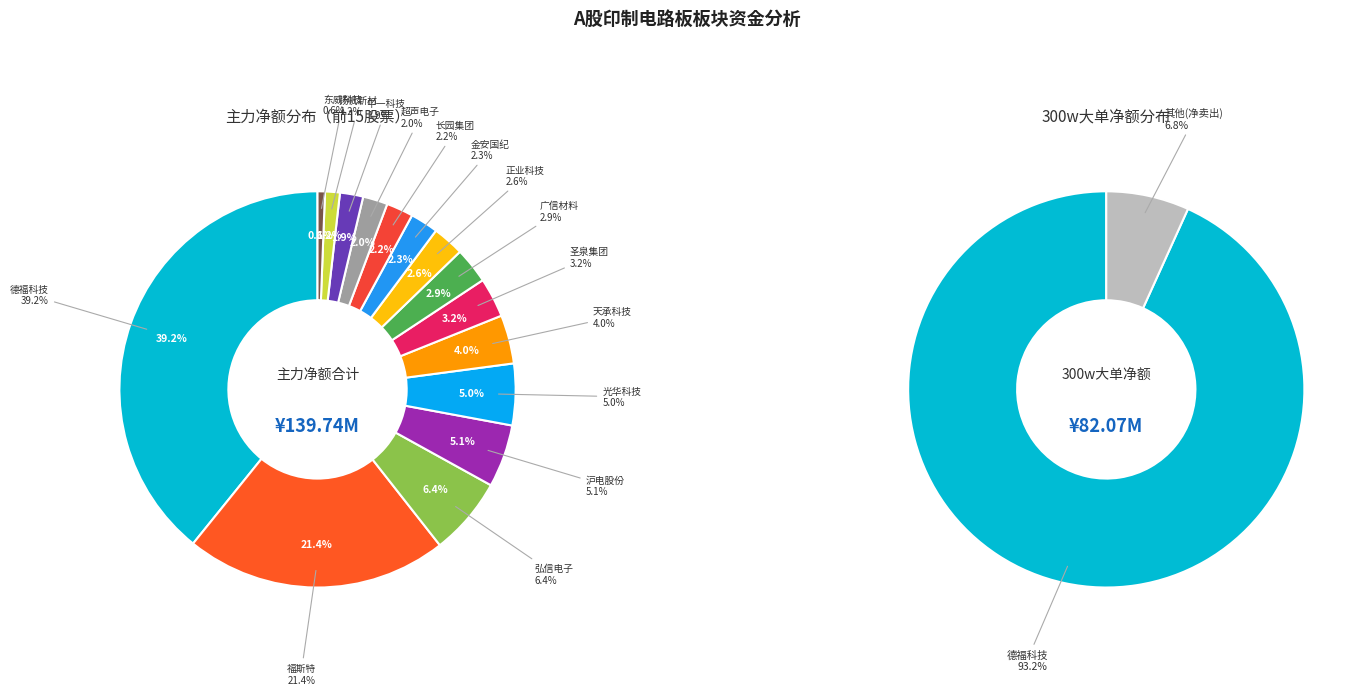

What percentage is NOT represented by 德福科技?

60.8%